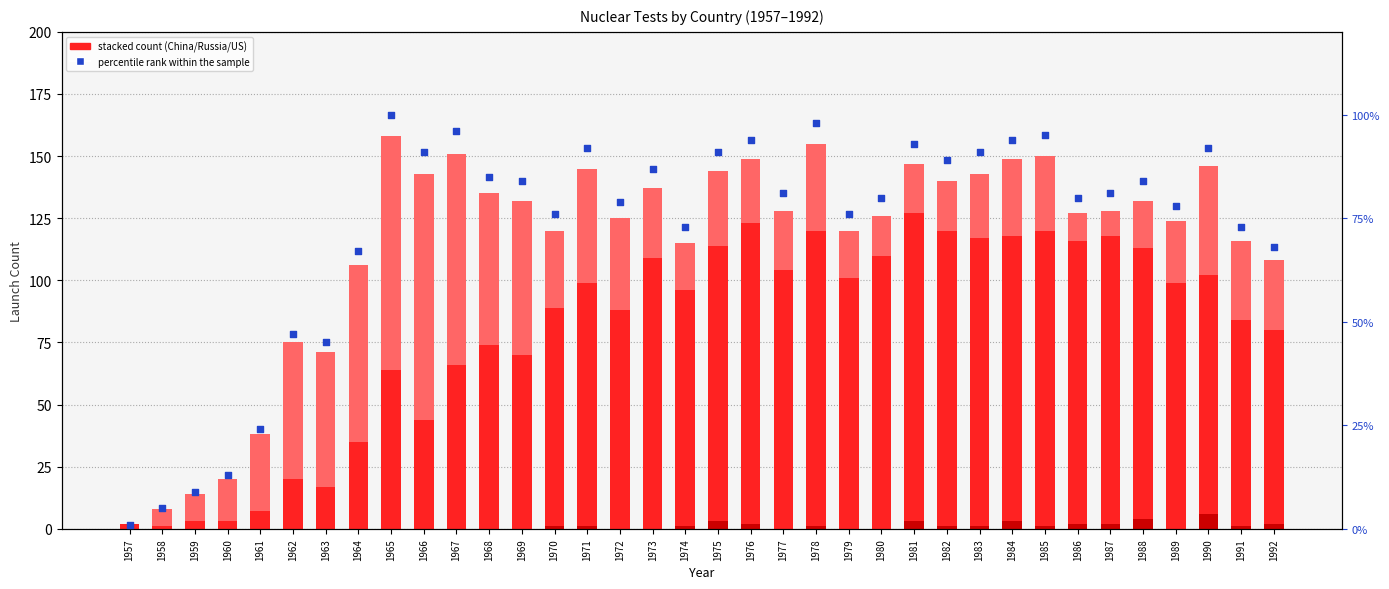

Which series contains the highest Y value?

Russia